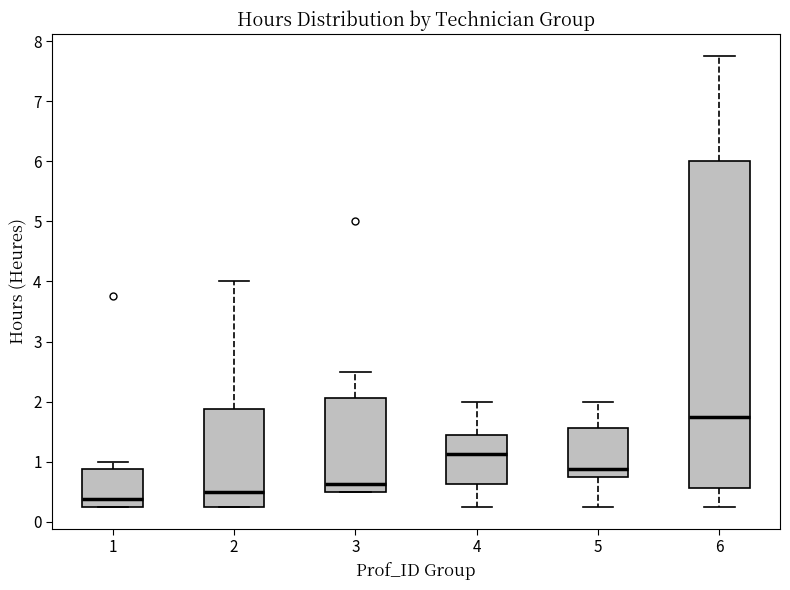

Which box's median line is the lowest?

1